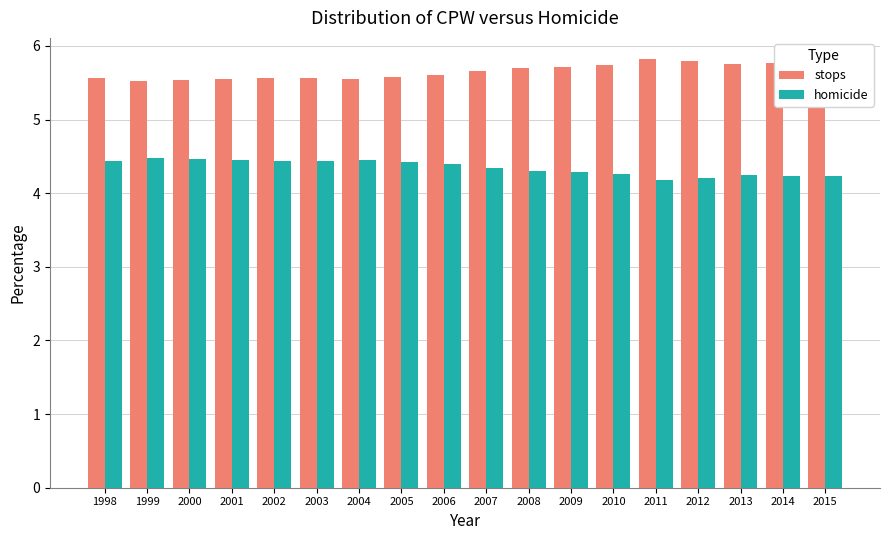

What is the spread (max minus min) of values at 2009?

1.4